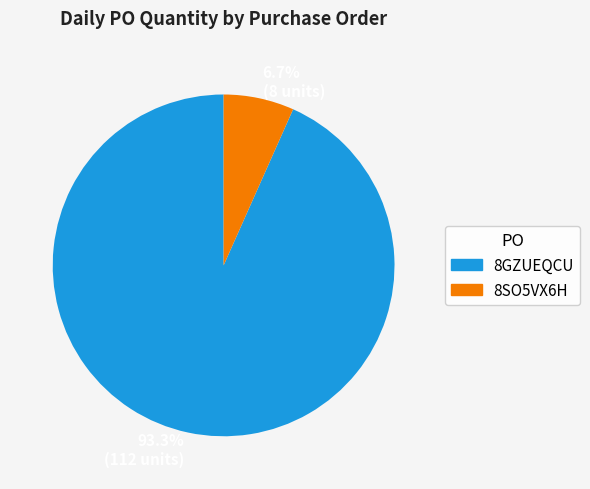

True or false: 8SO5VX6H accounts for 1% of the total.

False